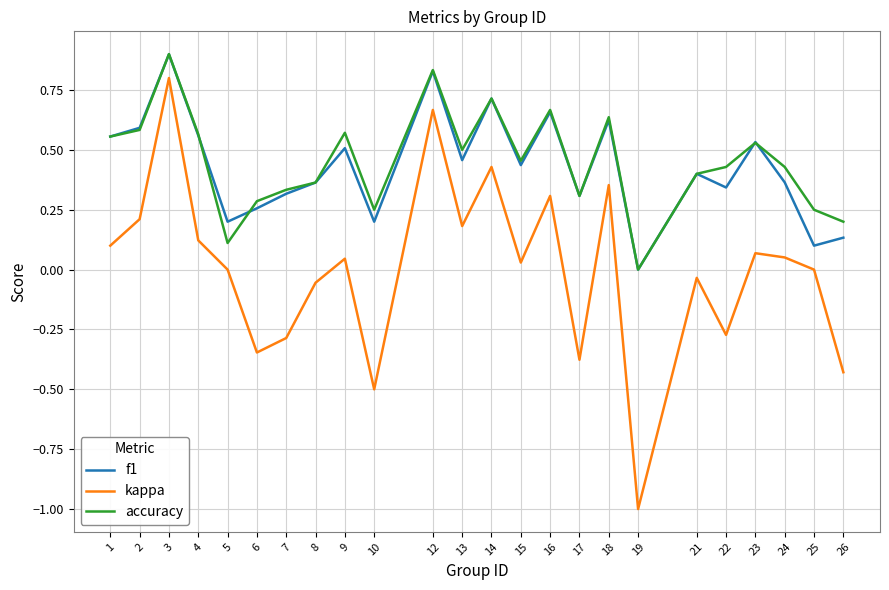

Which series has the widest spread of values?

kappa